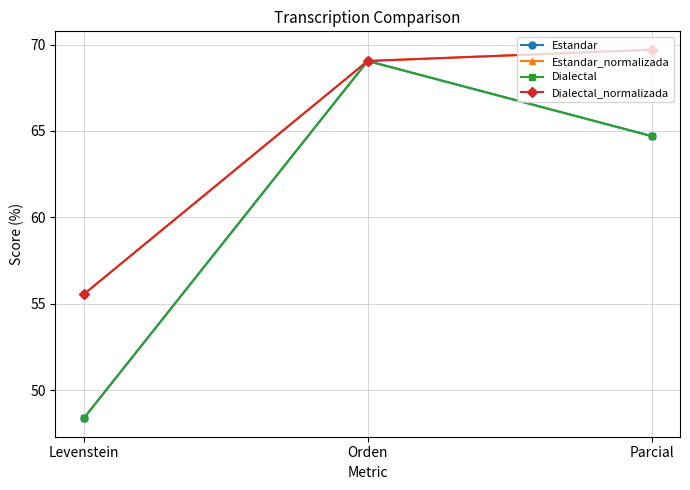

Is this an area chart (filled region under the line)?

No